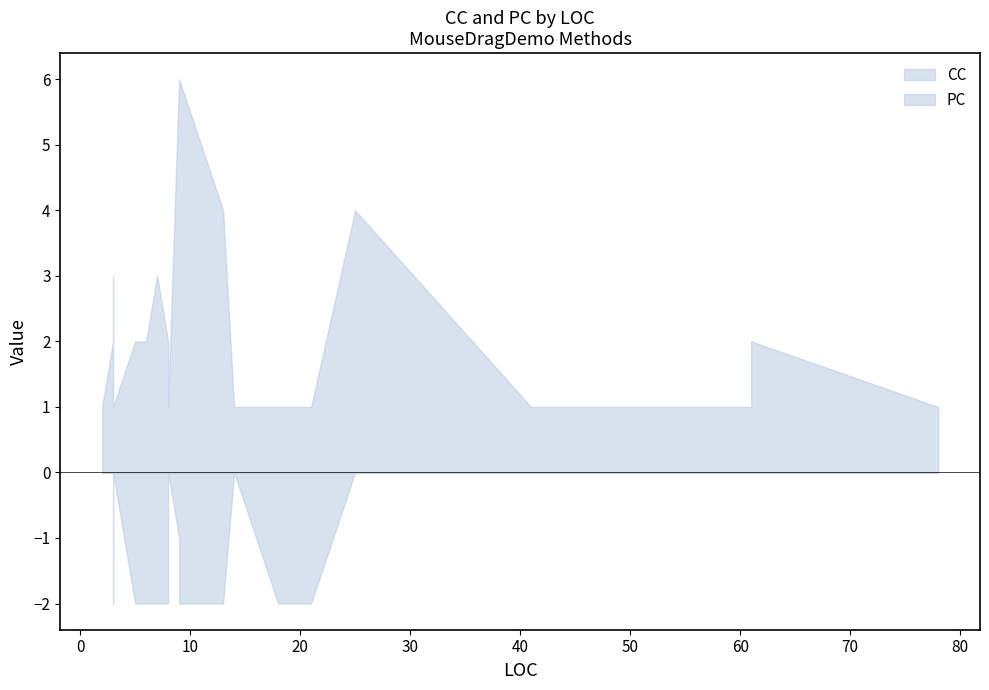

How many intersections are there between PC and CC?

2